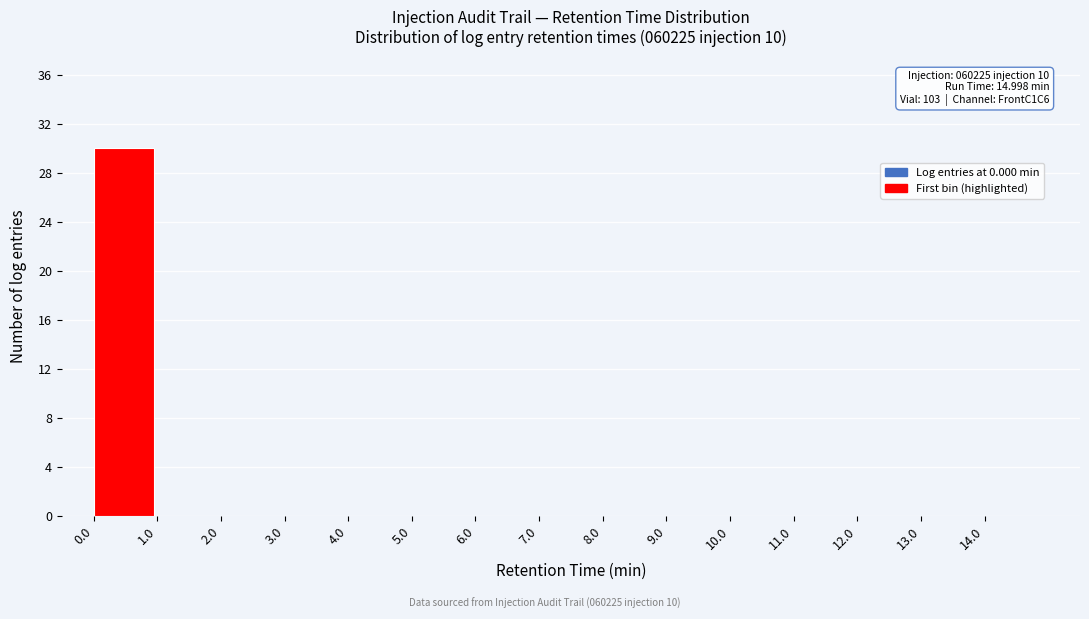

Which range on the x-axis has the tallest bar?

0 to 1